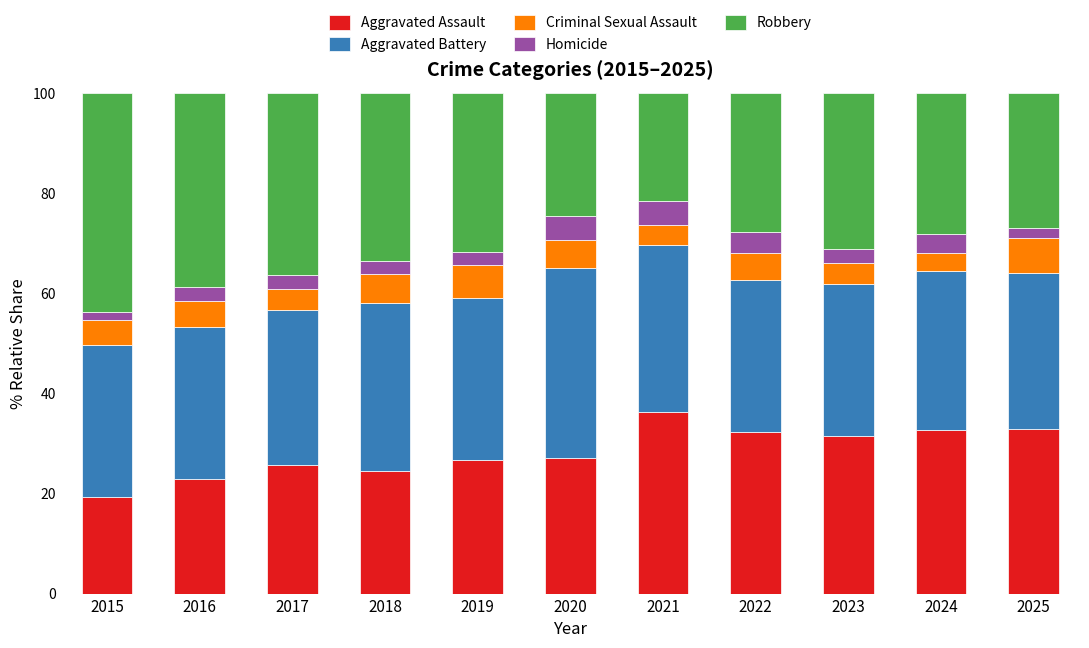

What is the average value of the Aggravated Assault series?

28.3